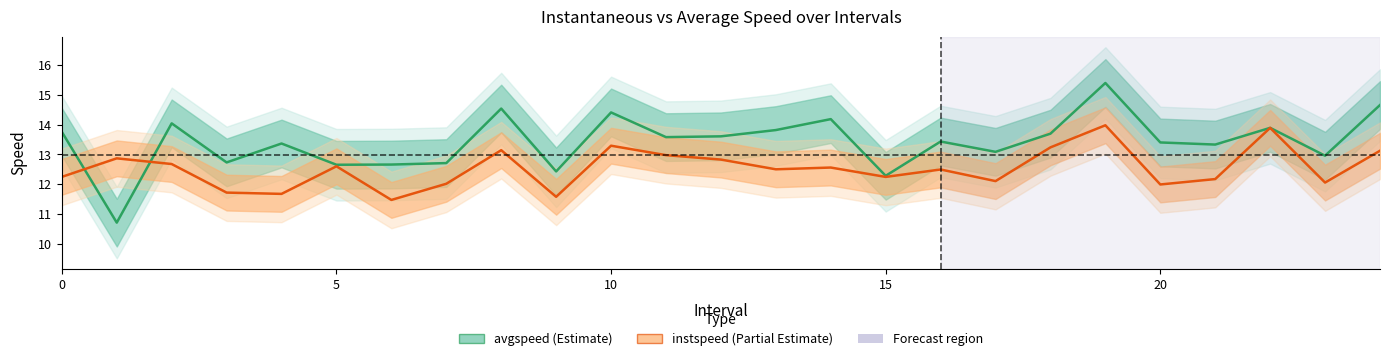

Which has a higher value, 16.0 or 4.0?

16.0